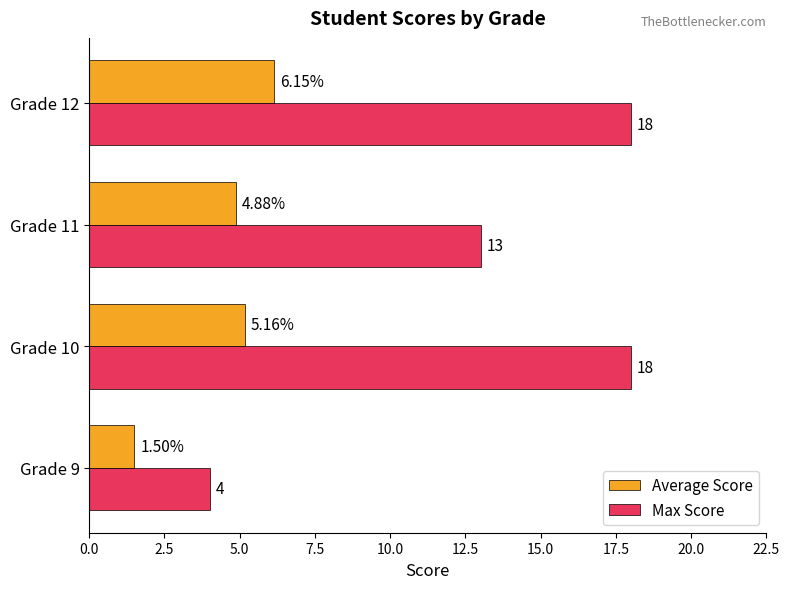

Which series has the largest range (max minus min)?

Max Score